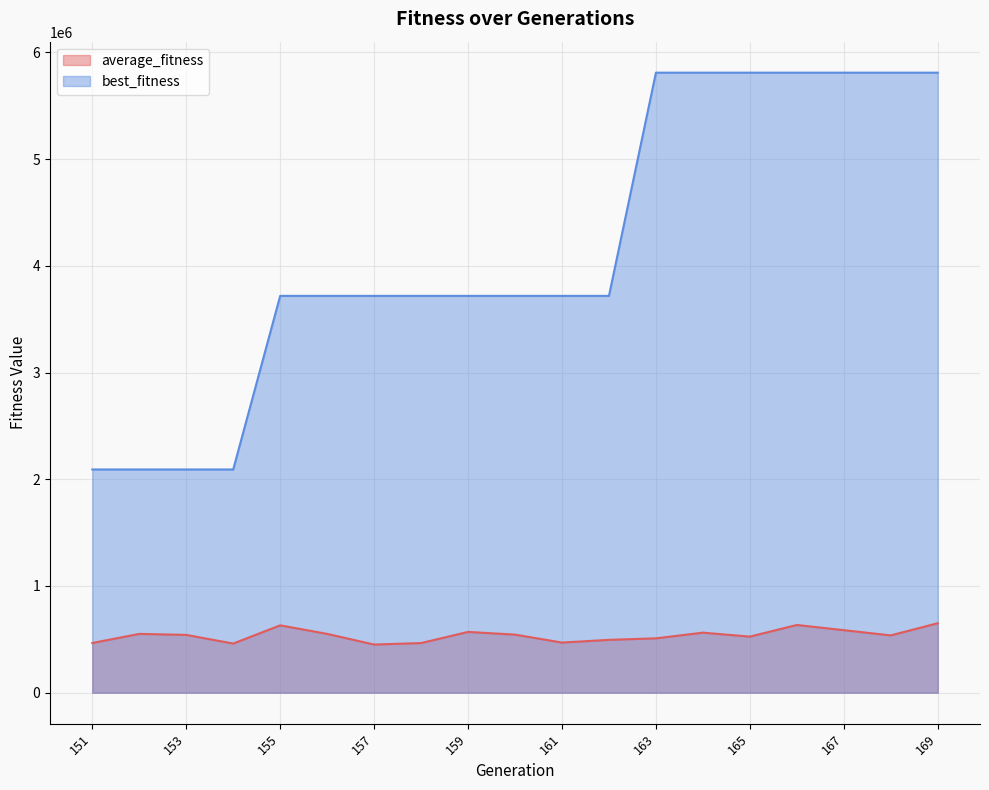

What is the difference between the highest and lowest values at 167?

5223751.1